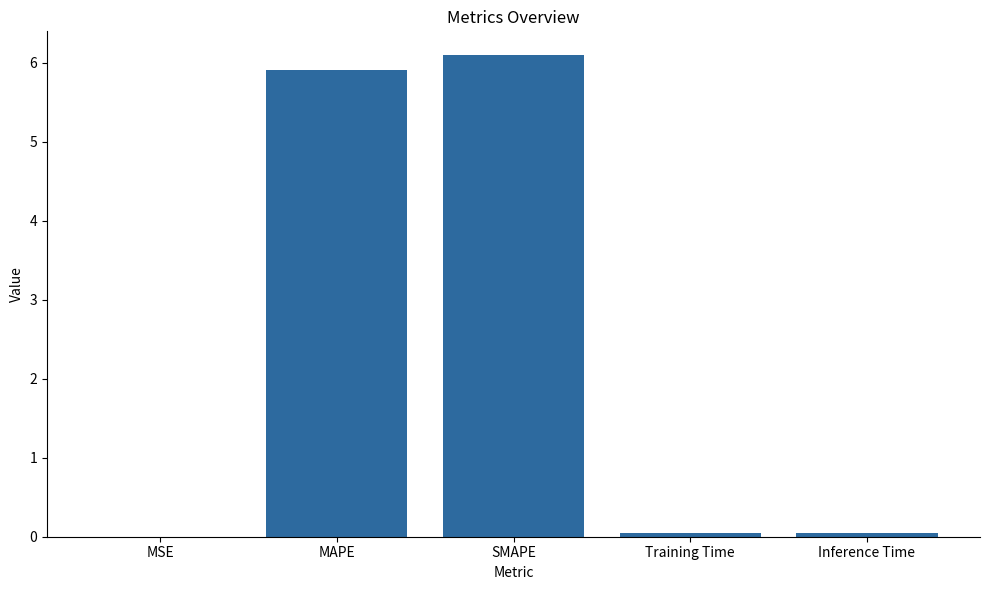

Approximately how many times larger is the value at MAPE compared to SMAPE?

1.0